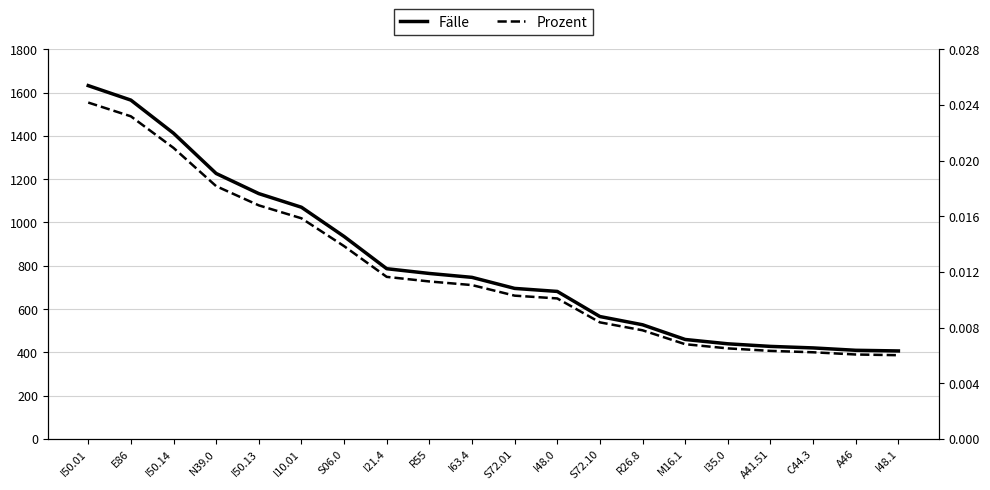

Rank the series at R26.8 from highest to lowest value.

Fälle, Prozent